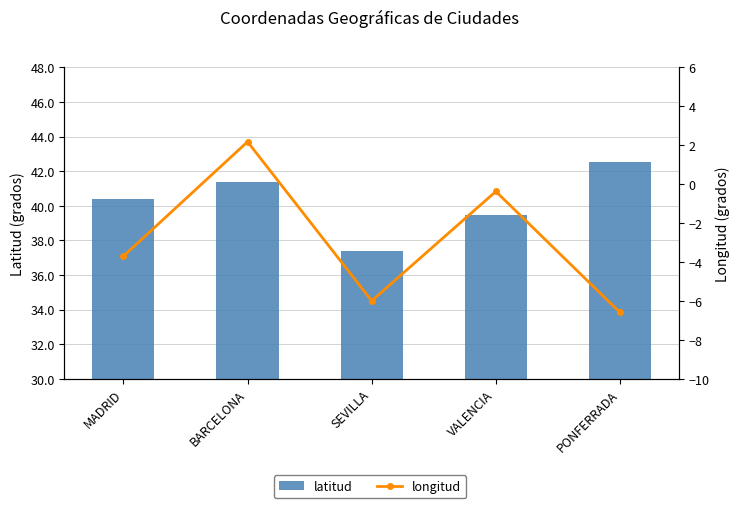

Which has a higher value, PONFERRADA or VALENCIA?

PONFERRADA